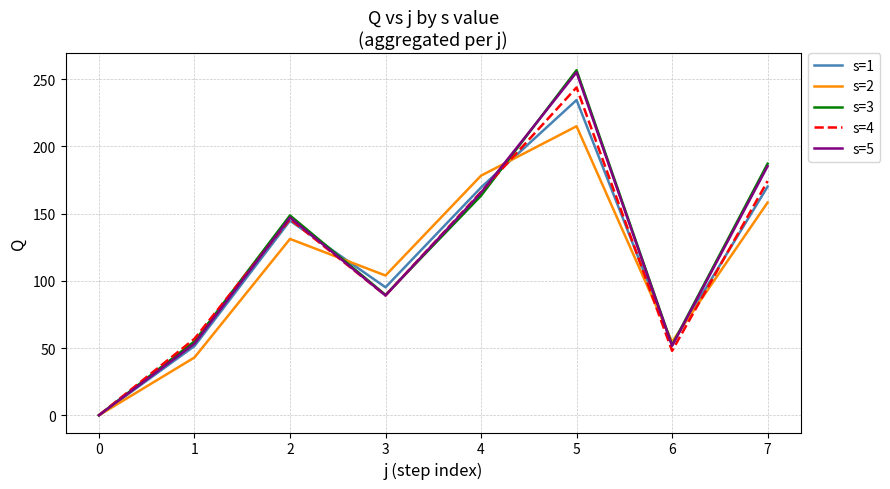

How many values in the s=1 series are below 144?

4